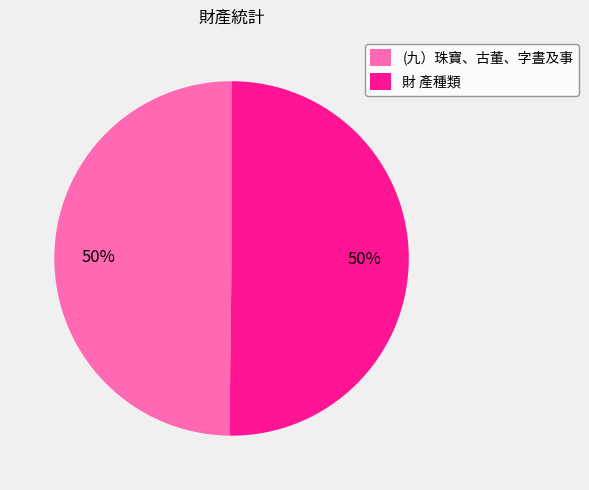

To the nearest percent, what is the combined percentage of (九）珠寶、古董、字晝及事 and 財 產種類?

100%